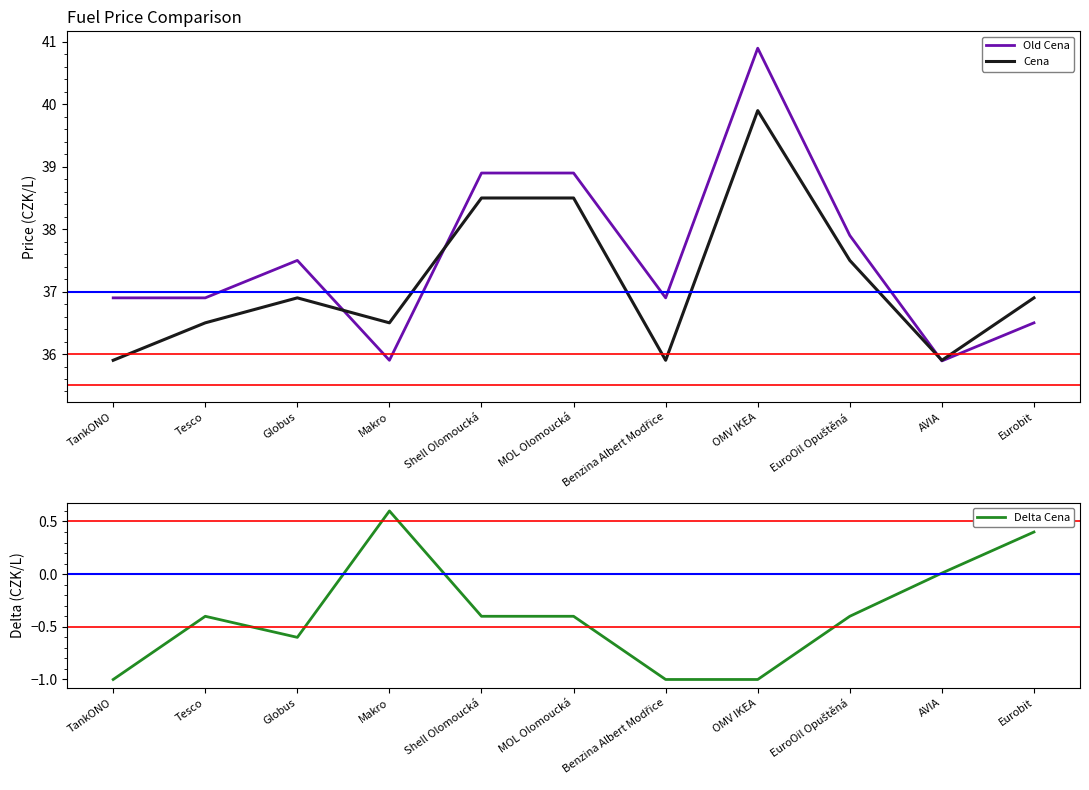

Where is the first local maximum for Cena?

Globus